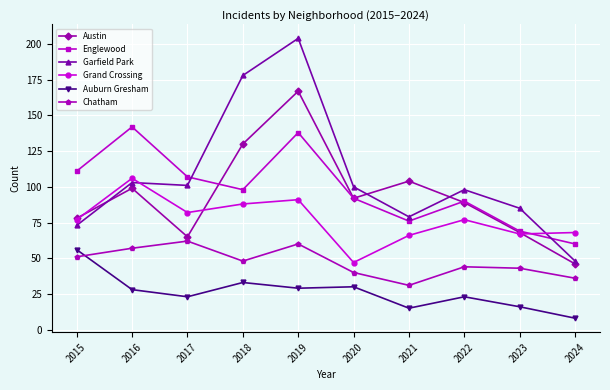

Reading right to left, extract all data points from this chart.

Austin: 46	68	89	104	92	167	130	65	99	78
Englewood: 60	69	90	76	92	138	98	107	142	111
Garfield Park: 48	85	98	79	100	204	178	101	103	73
Grand Crossing: 68	67	77	66	47	91	88	82	106	77
Auburn Gresham: 8	16	23	15	30	29	33	23	28	56
Chatham: 36	43	44	31	40	60	48	62	57	51